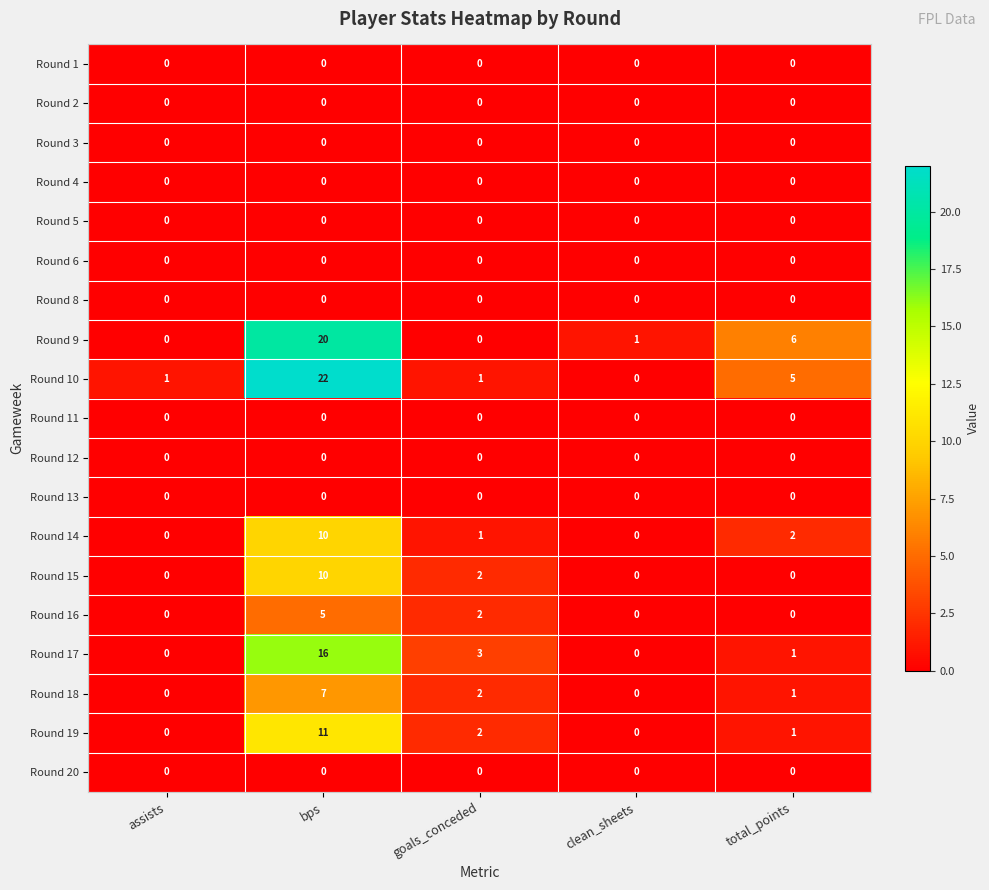

How many series are shown in this chart?

19